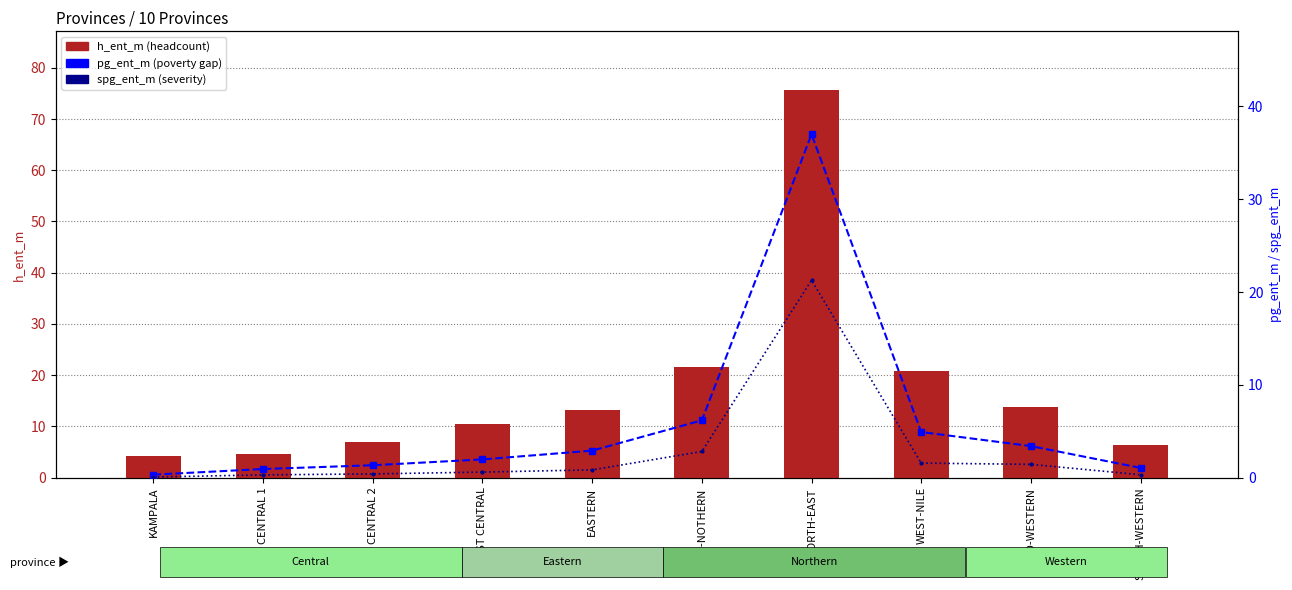

What is the label of the 10th bar from the left?

SOUTH-WESTERN